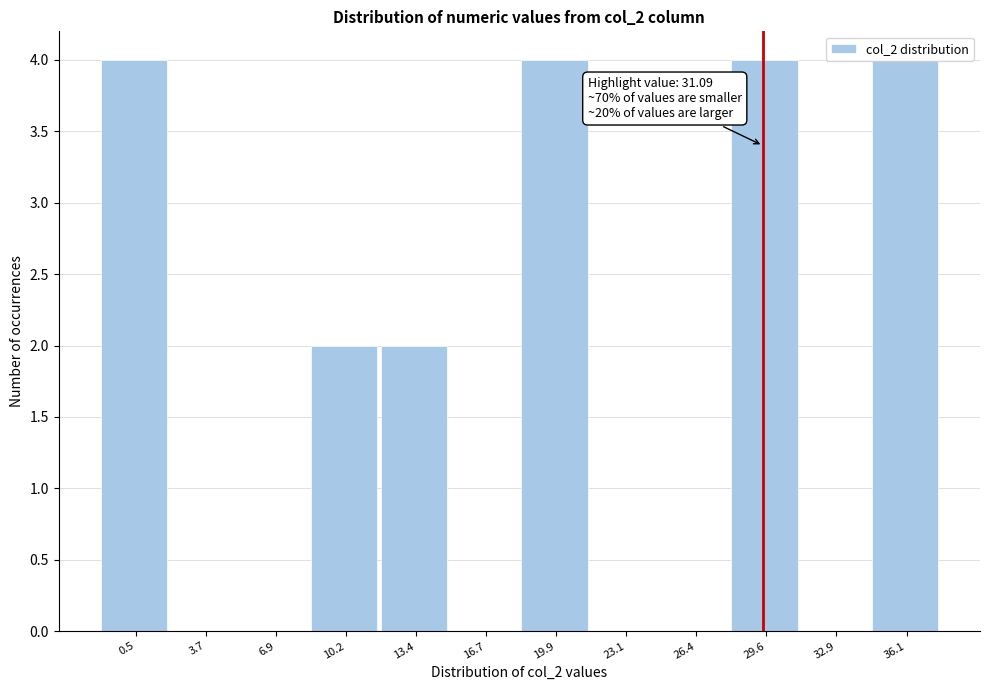

The value at 13.4 is 2. True or false?

True